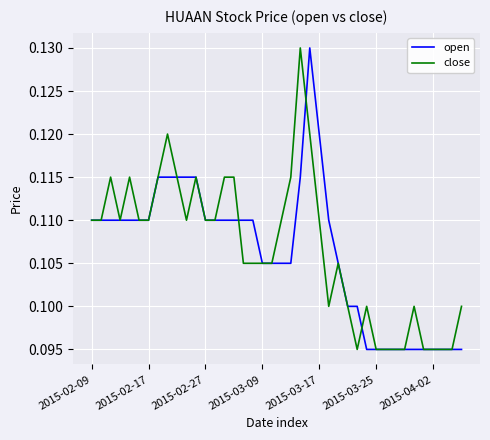

Which series has the largest total across all categories?

close